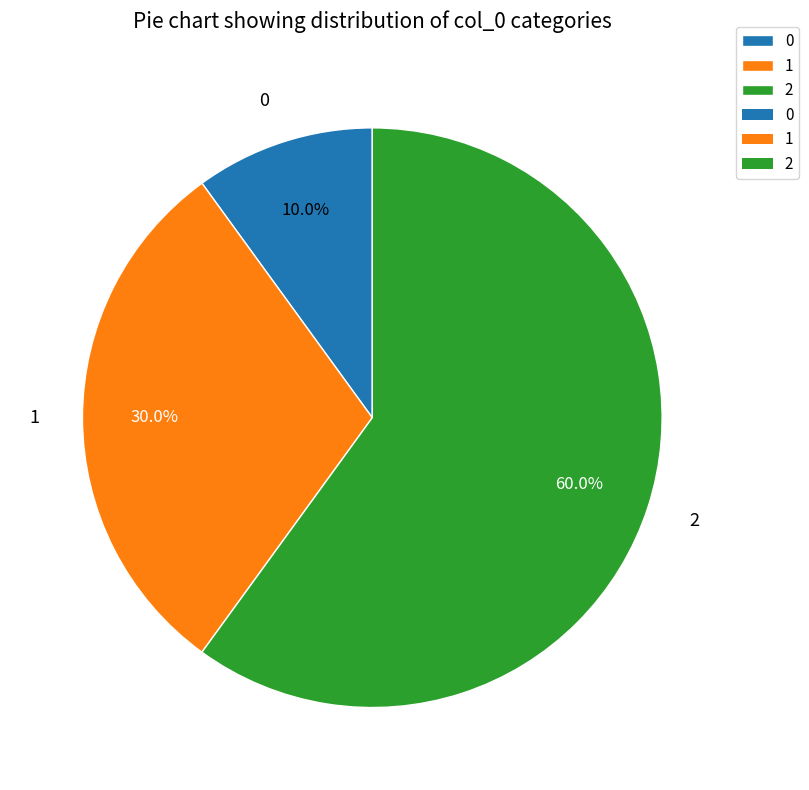

Is 1 the majority of the pie?

No